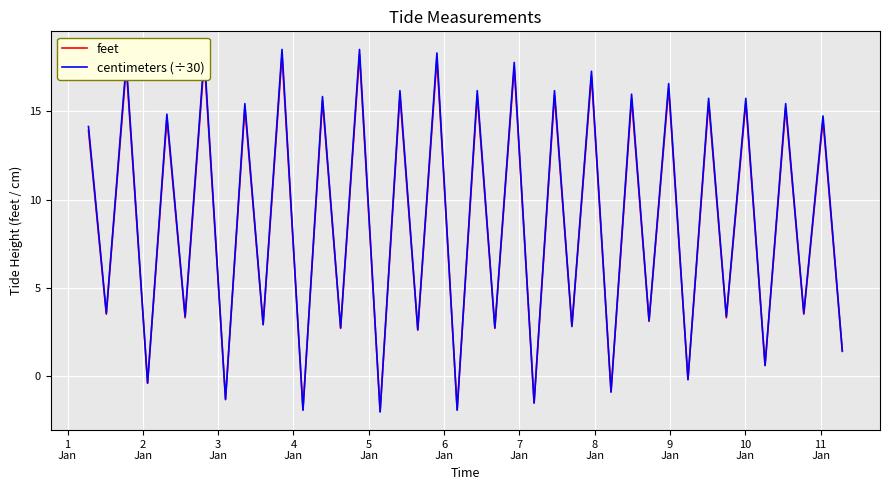

What is the difference between the maximum and minimum values in the centimeters (÷30) series?

20.5